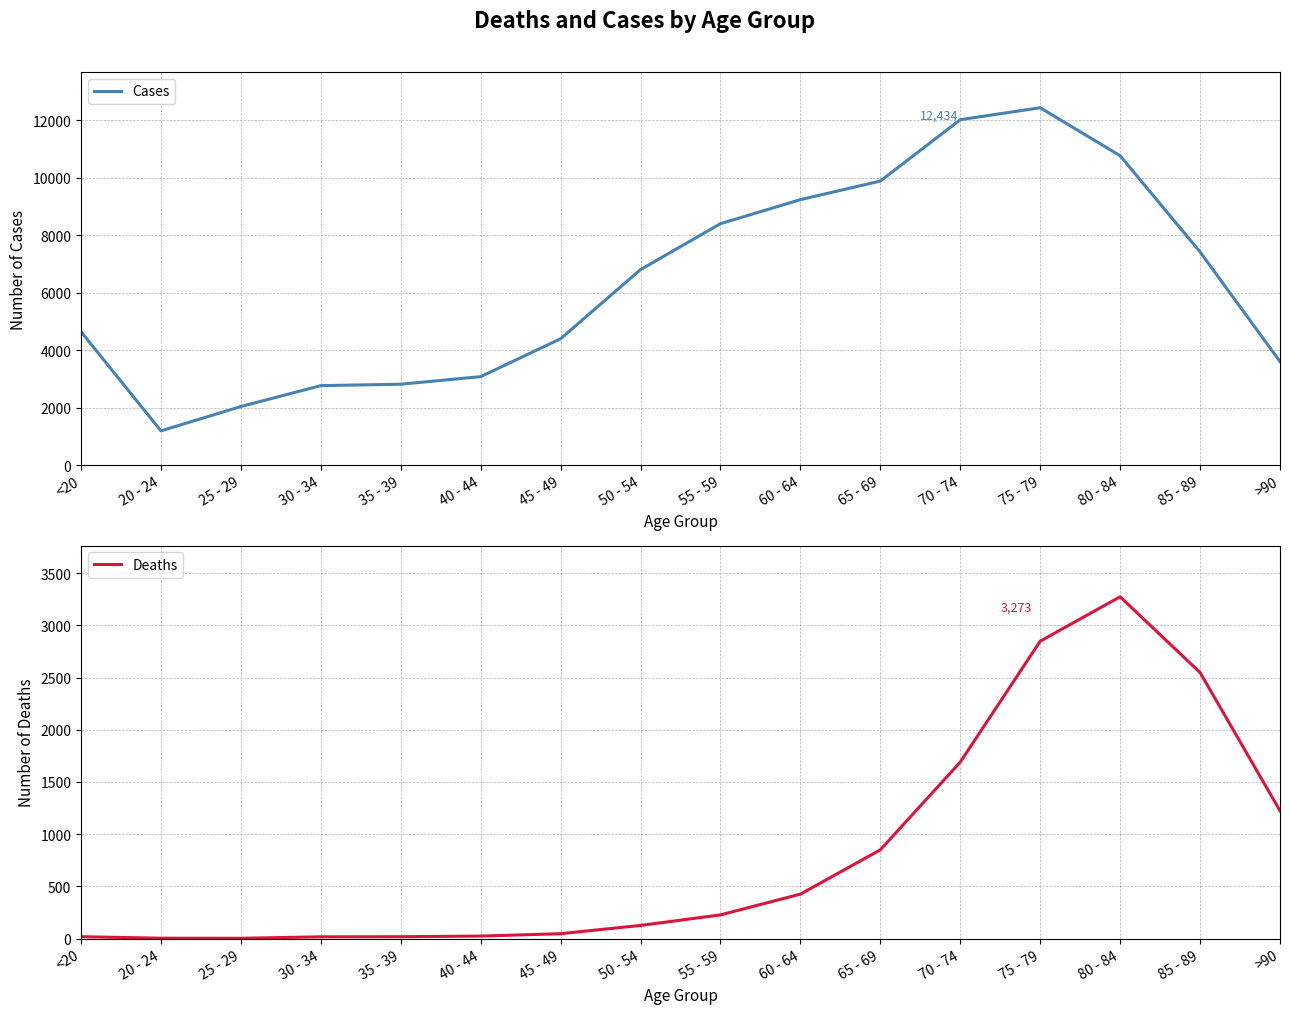

True or false: Deaths has more than 1 points higher than both neighbors.

False